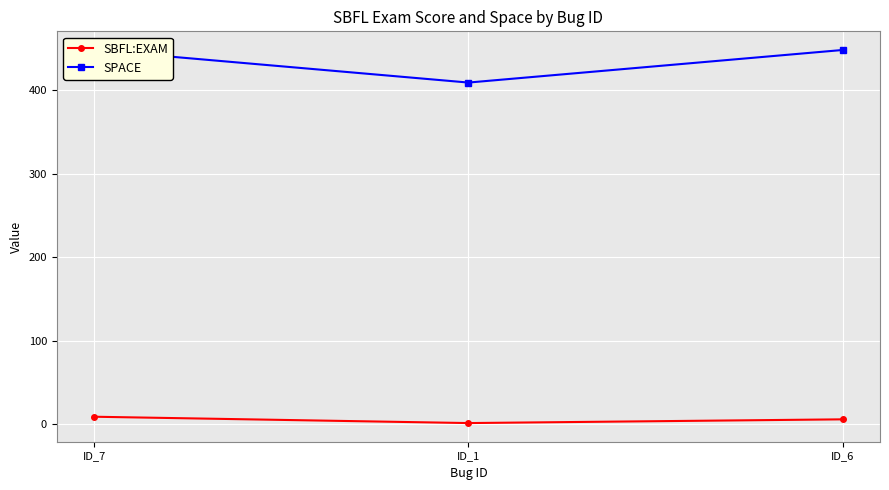

Rank the series by their average value, from highest to lowest.

SPACE, SBFL:EXAM